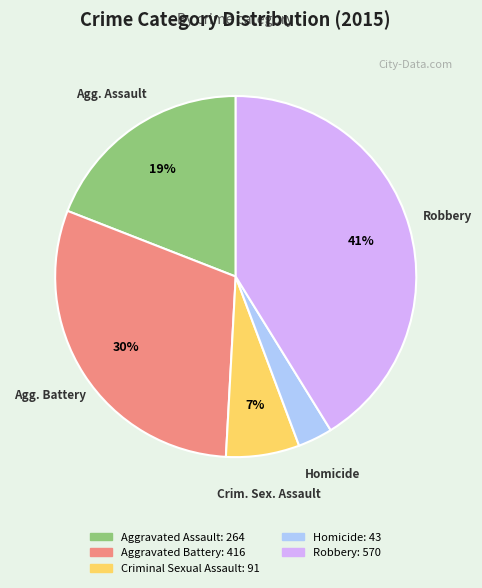

True or false: Aggravated Battery accounts for 25% of the total.

False